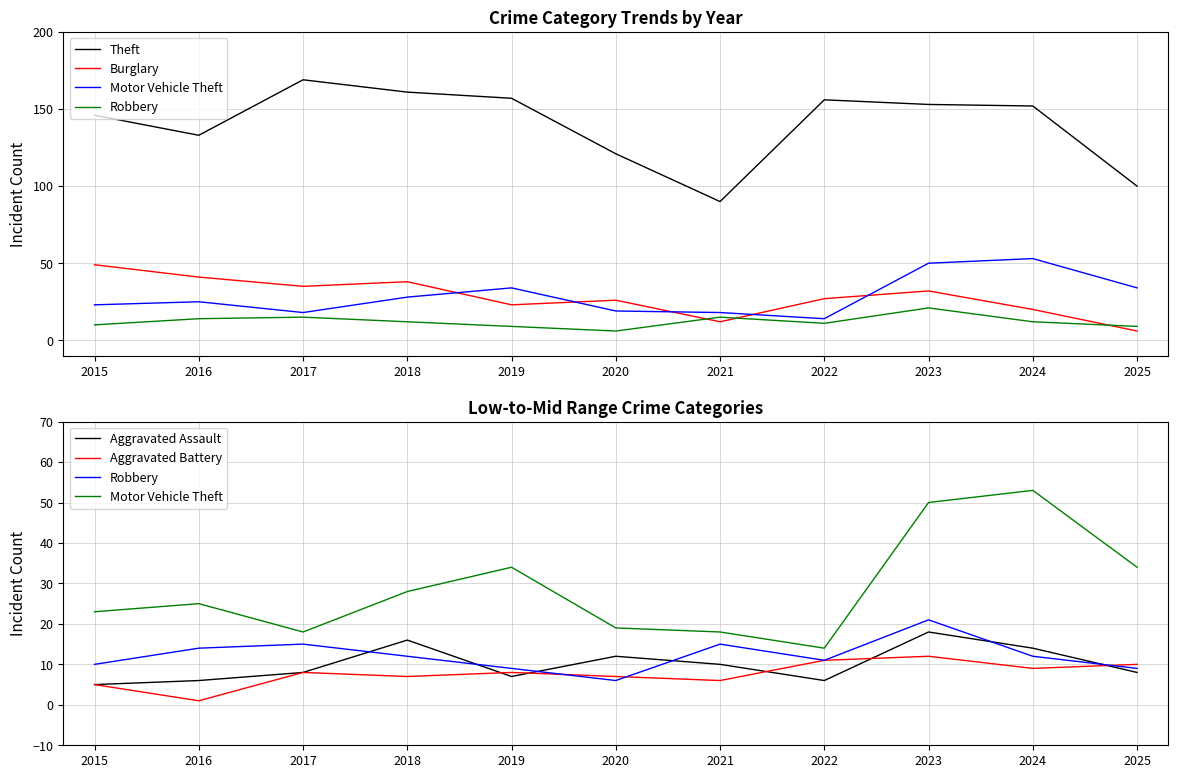

How many interior local peaks does the Burglary series have?

3